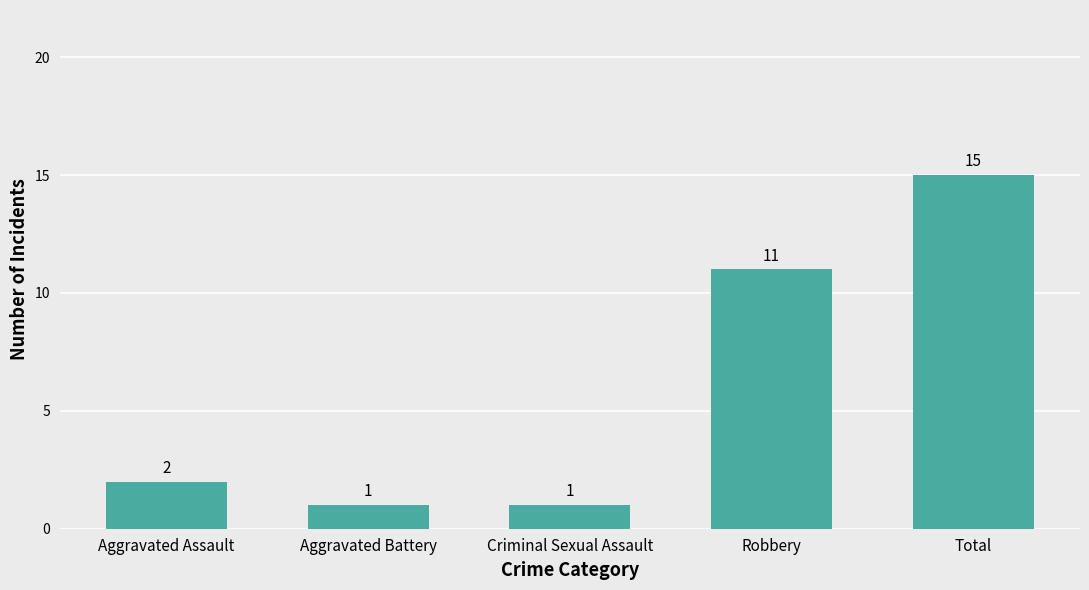

What value does the data have at Total?

15